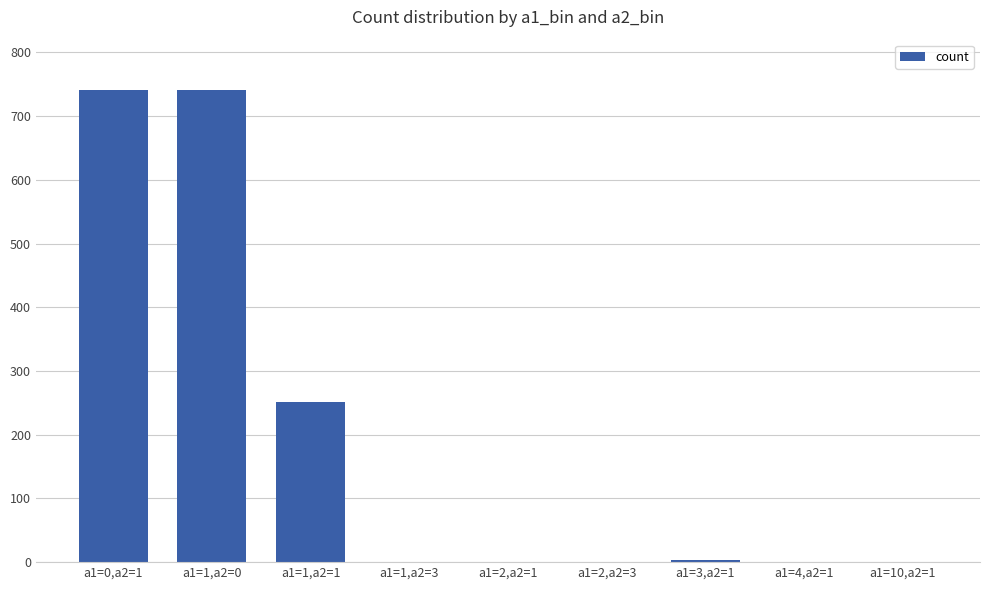

The value at a1=2,a2=3 is 1. True or false?

True